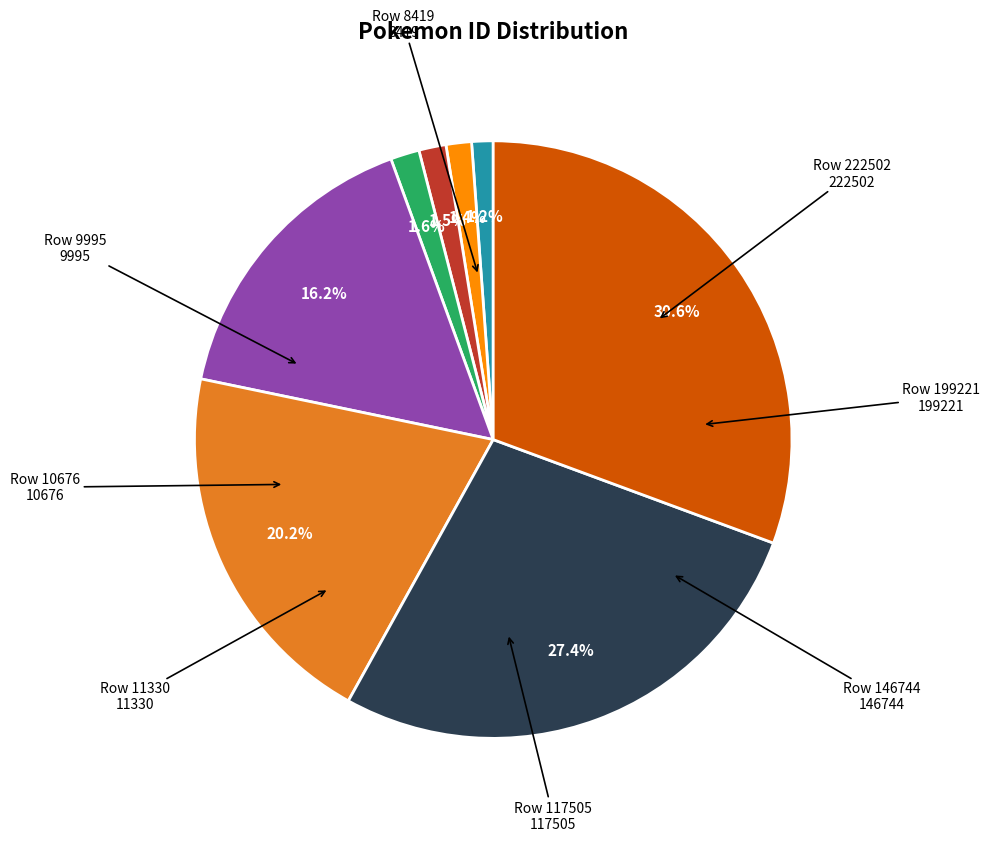

Is there any slice that represents more than half of the pie?

No